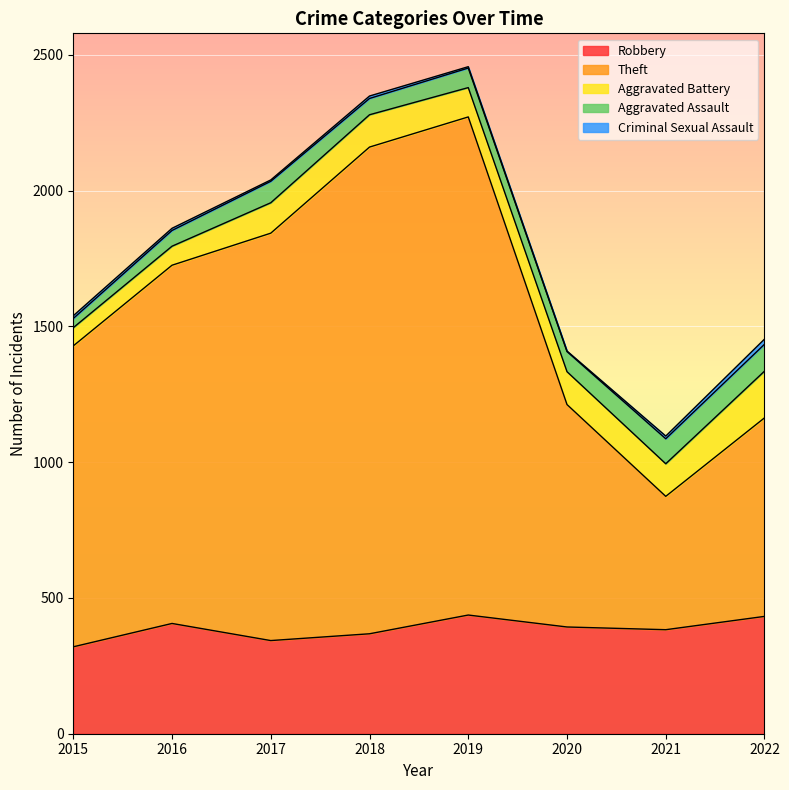

What is the minimum value for Robbery?

320